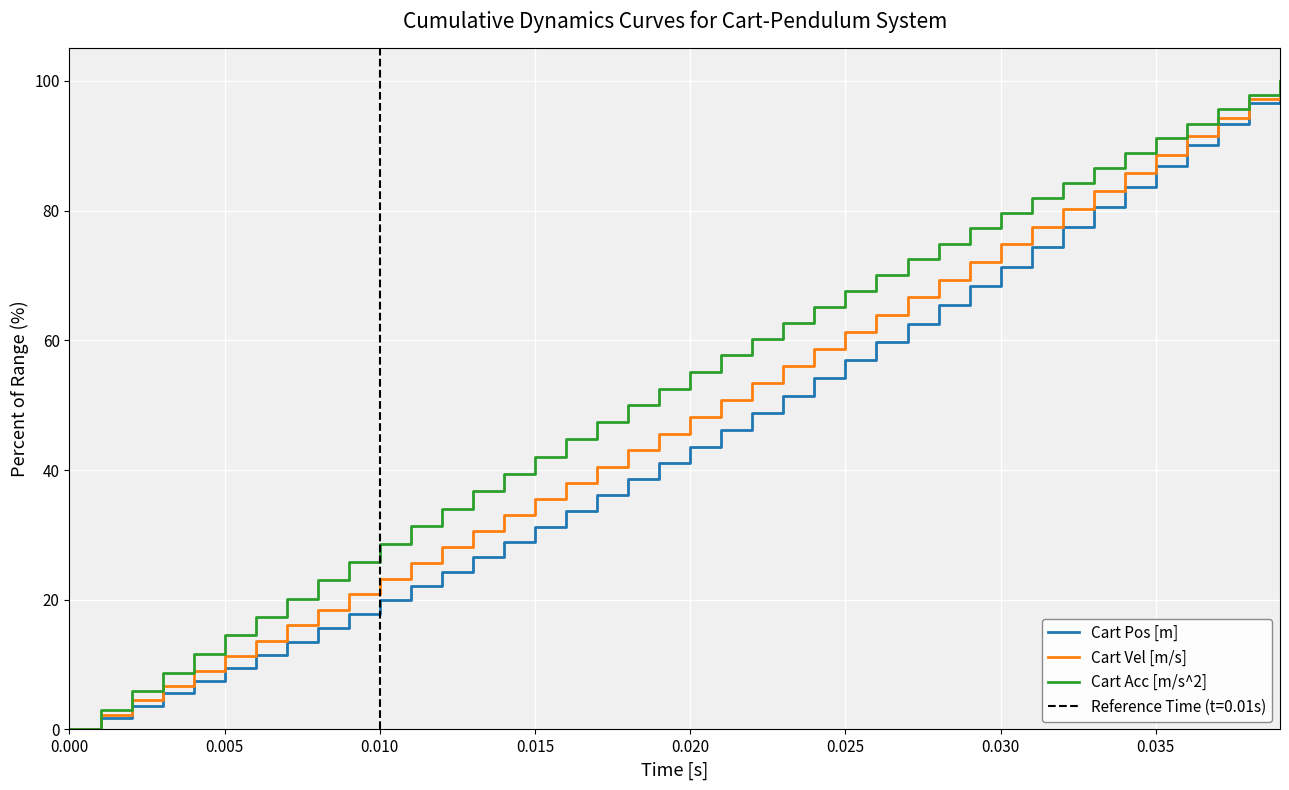

What is the average value of the Cart Acc [m/s^2] series?

52.5